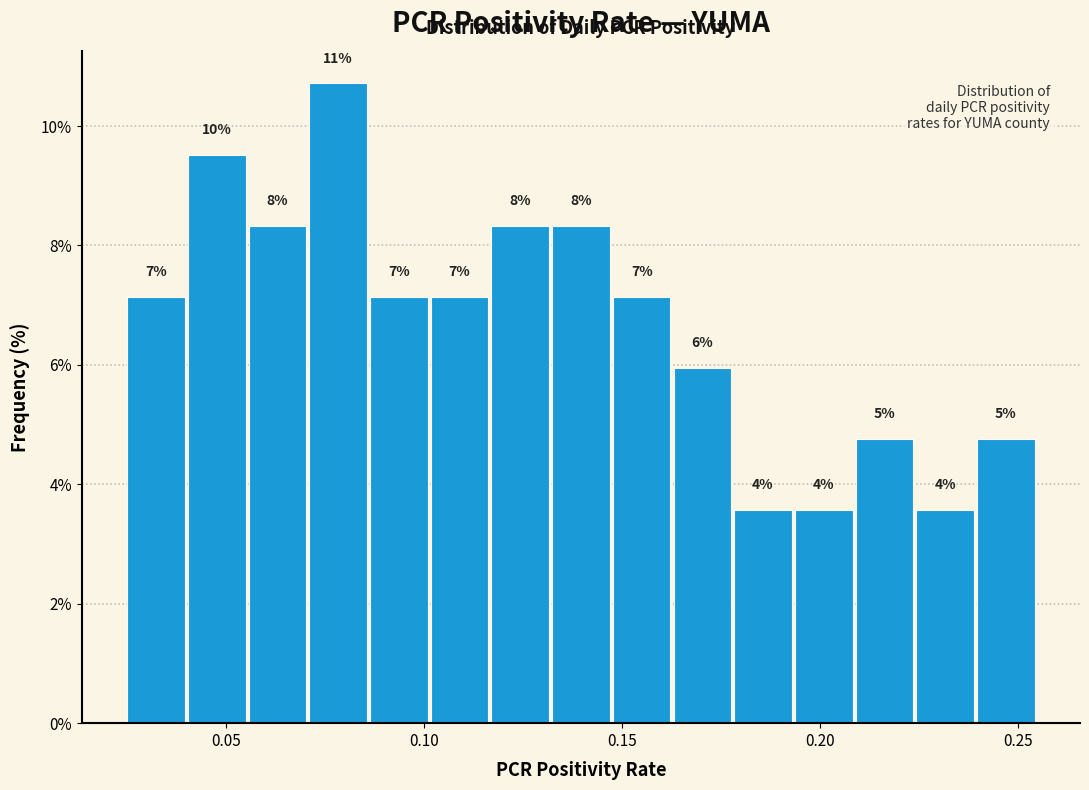

Read against the x-axis, roughly where is the centre of the tallest bar?

0.080